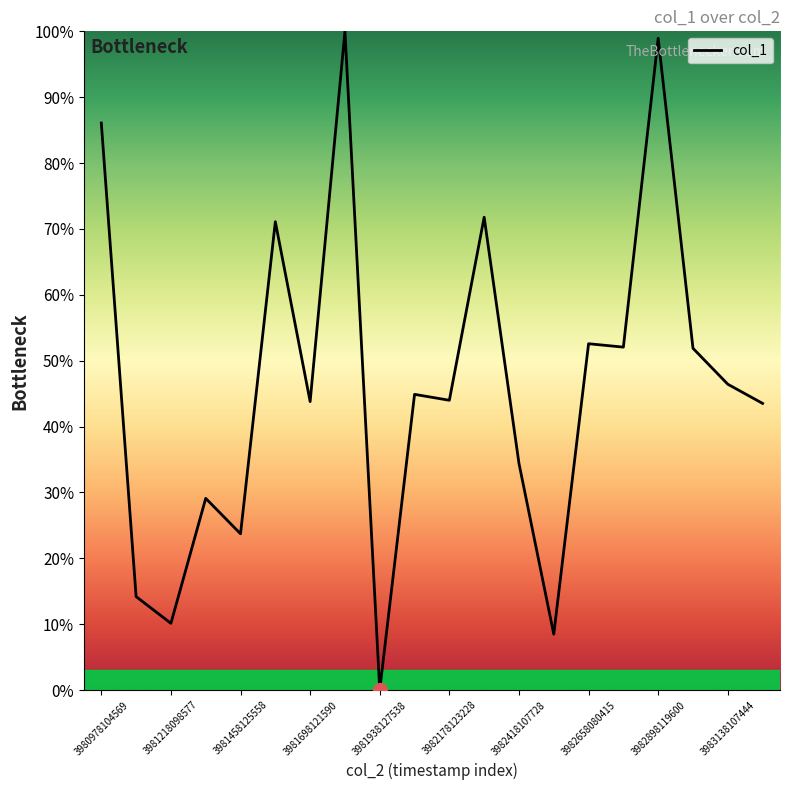

What is the greatest value displayed?

100.0